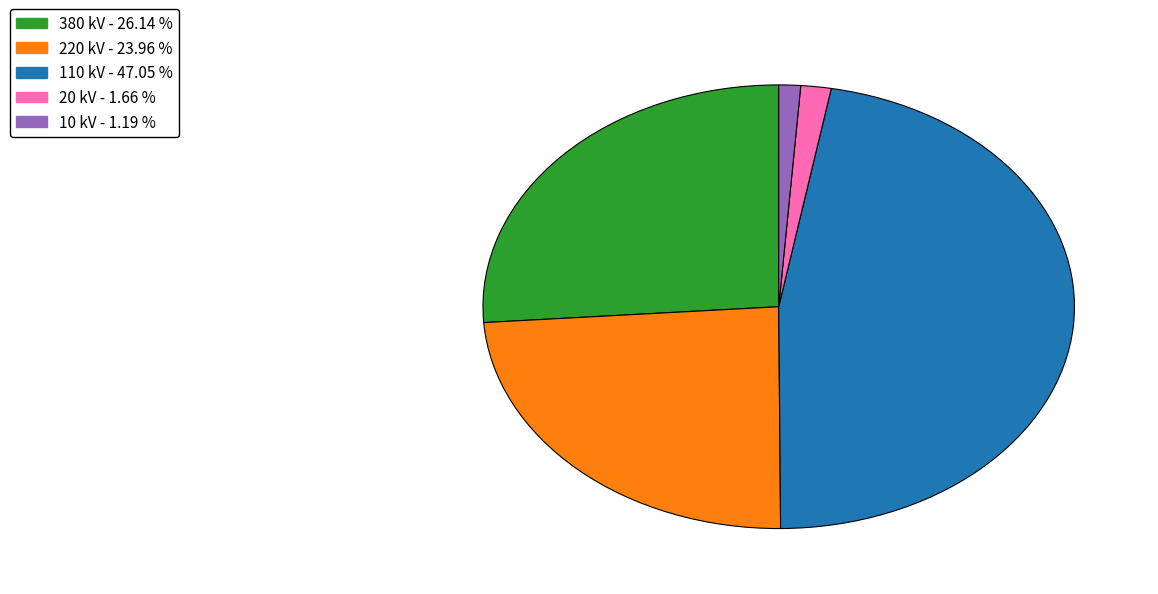

Count the number of slices in the pie.

5